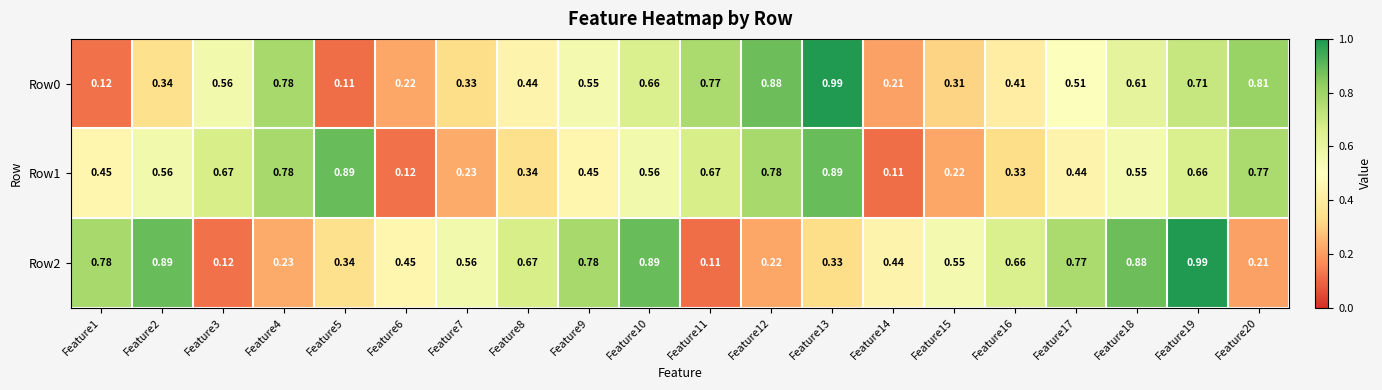

Between Feature12 and Feature18, which is larger?

Feature12